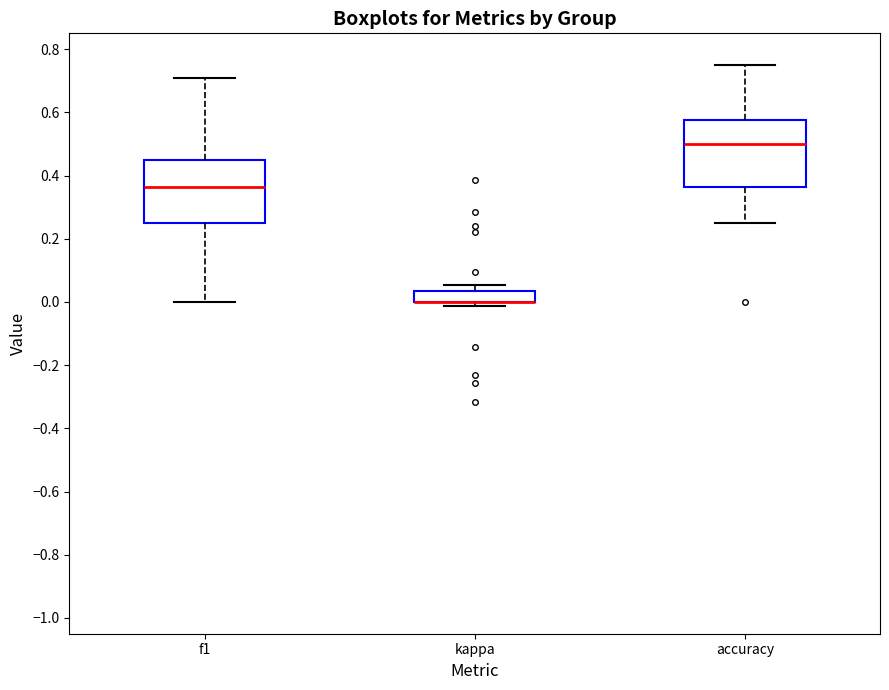

Reading left to right, read every box against the y-axis: the position of its median line, the range the box covers, and the ends of its whiskers. The values are not printed on the chart, so give them approximately, as read against the axis.

f1: median 0.36, box 0.26 to 0.46, whiskers 0.00 to 0.70
kappa: median 0.00 (drawn on the box's lower edge), box 0.00 to 0.04, whiskers -0.02 to 0.06
accuracy: median 0.50, box 0.36 to 0.58, whiskers 0.26 to 0.76